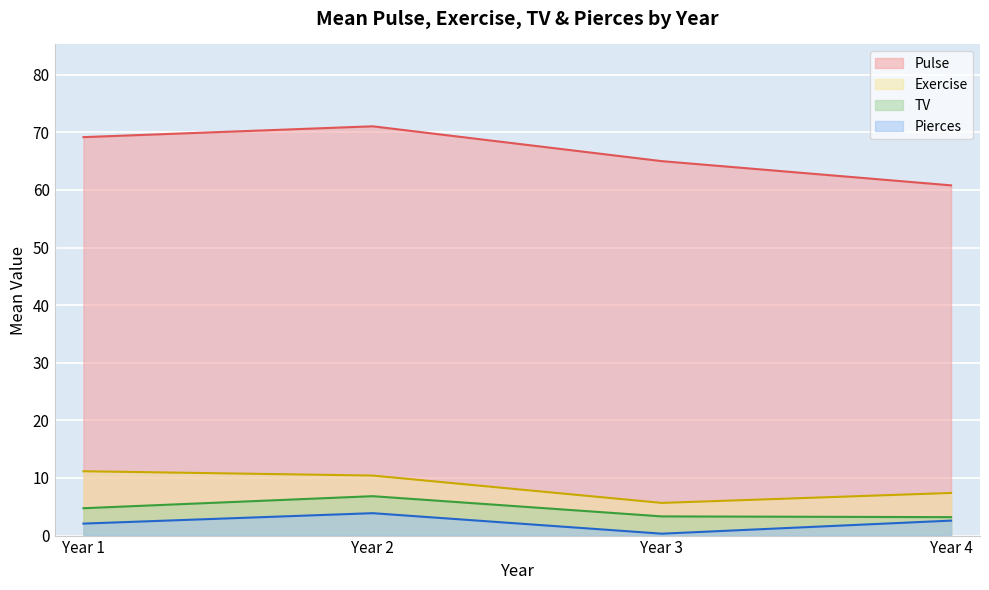

What is the smallest value displayed?

0.3